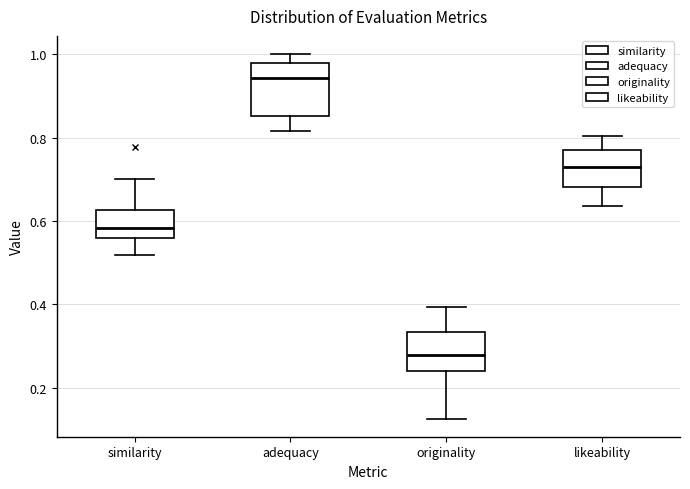

Reading left to right, transcribe this box plot: for each box, give where its median line is, the range the box spans, and where its two whiskers end, as read against the y-axis. The values are not printed on the chart, so give them approximately, as read against the axis.

similarity: median 0.58, box 0.56 to 0.62, whiskers 0.52 to 0.70
adequacy: median 0.94, box 0.86 to 0.98, whiskers 0.82 to 1.00
originality: median 0.28, box 0.24 to 0.34, whiskers 0.12 to 0.40
likeability: median 0.72, box 0.68 to 0.78, whiskers 0.64 to 0.80